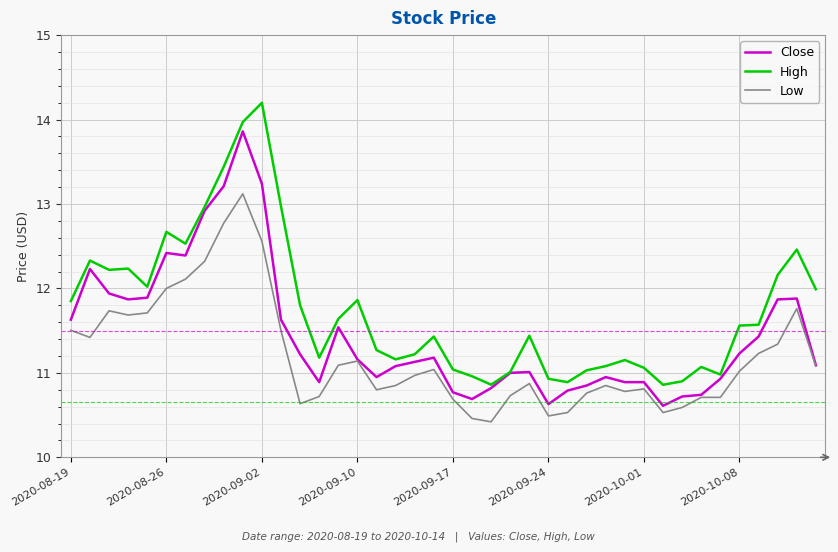

True or false: High and Low cross at least once.

False